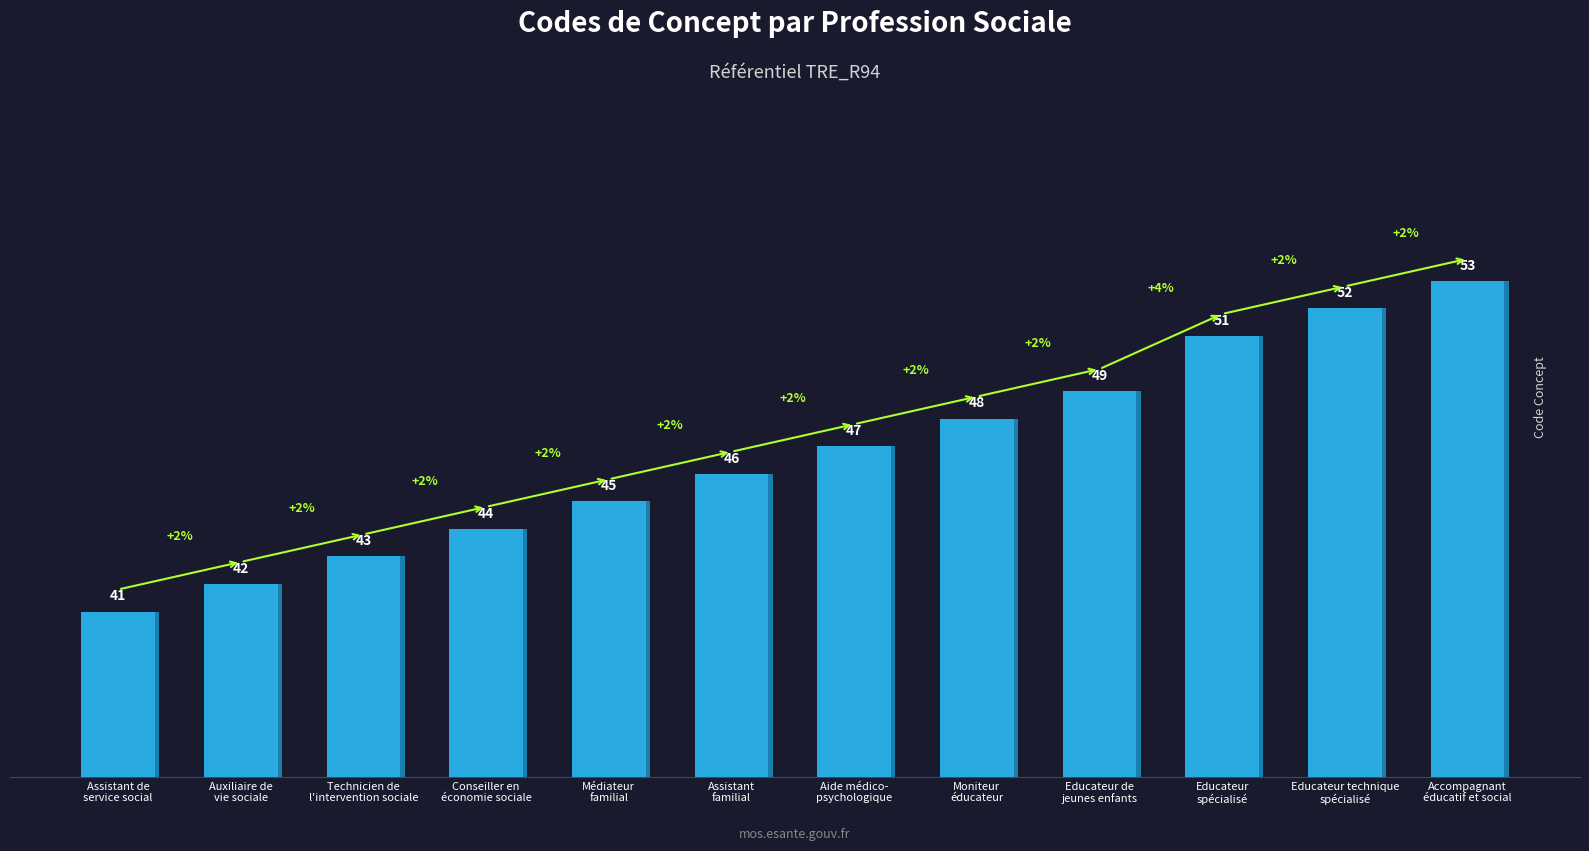

What is the maximum value shown in the chart?

53